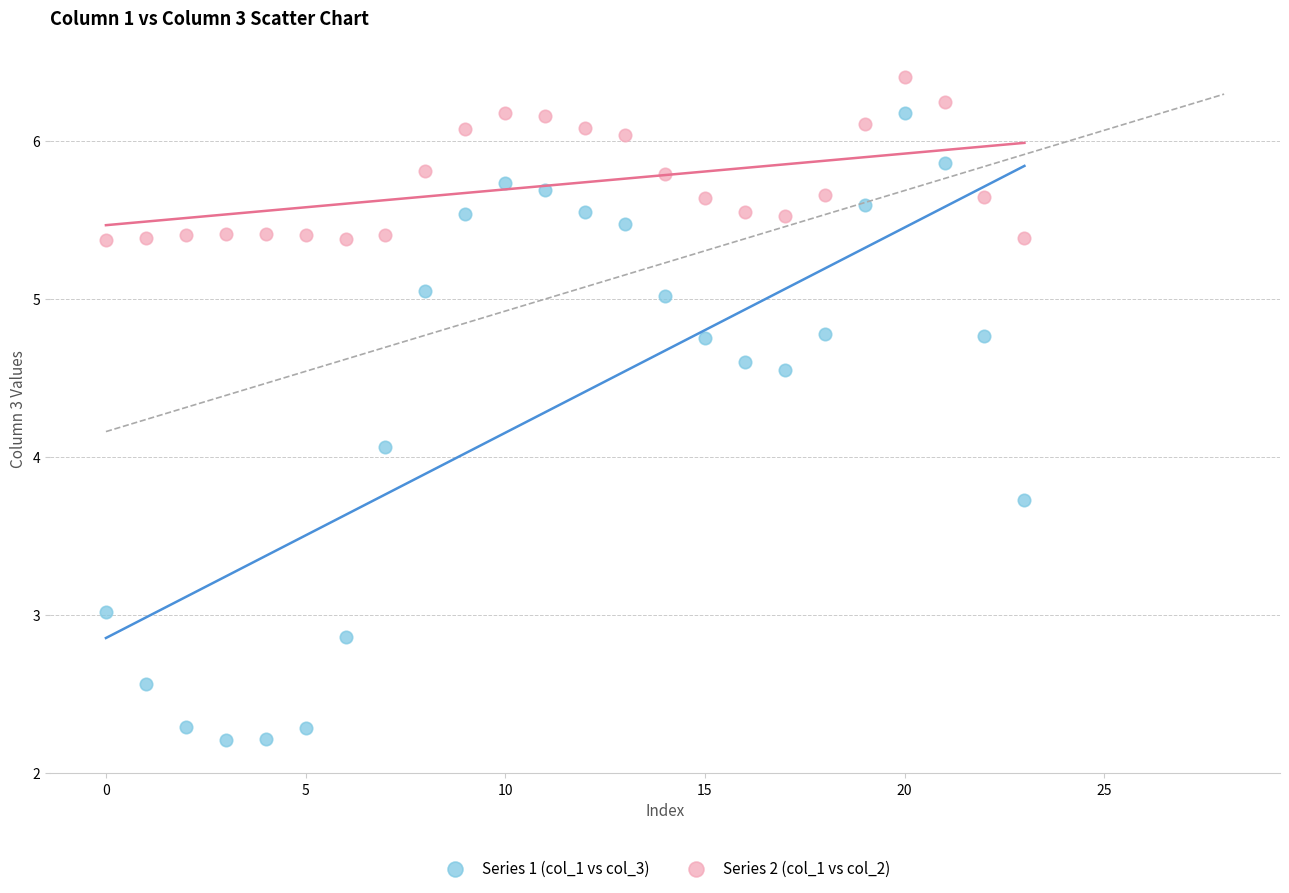

Across all series, what Y value is closest to 4?

4.1